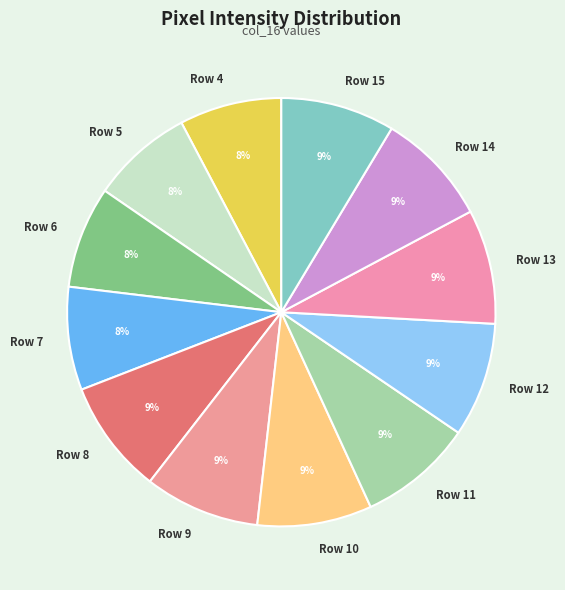

The Row 4 slice represents 13% of the pie. True or false?

False